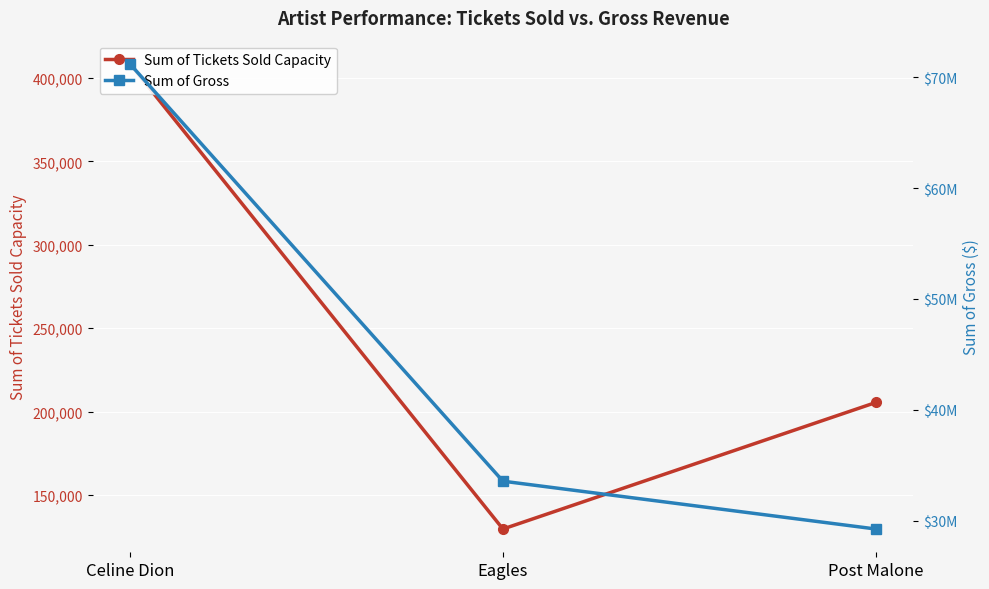

What is the maximum value for Sum of Tickets Sold Capacity?

408407